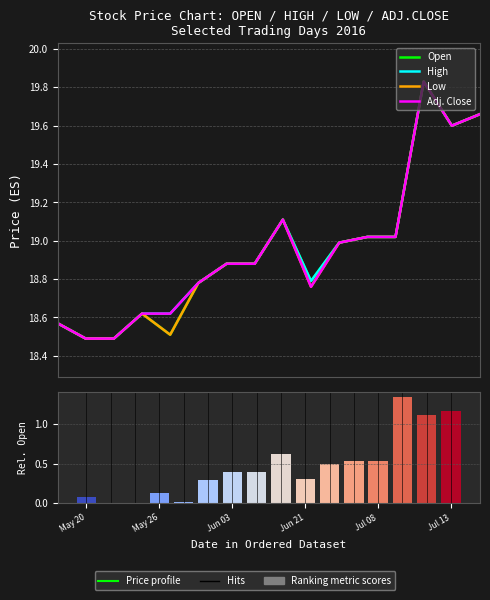

Which series changed the most between Jul 13 and 15?

Open